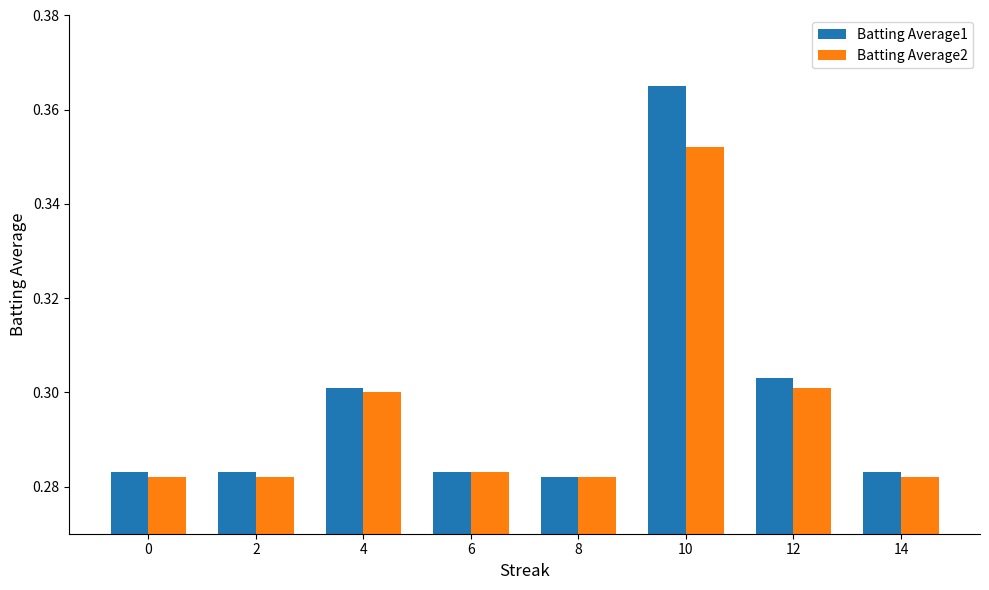

How many groups of bars are there?

8